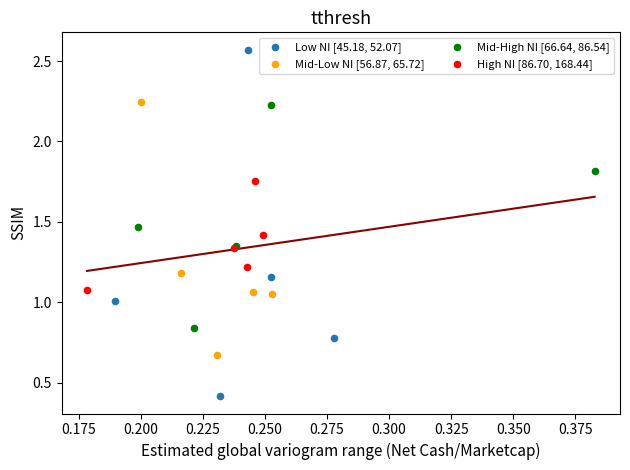

Which series has the largest Y range (max minus min)?

Low NI [45.18, 52.07]